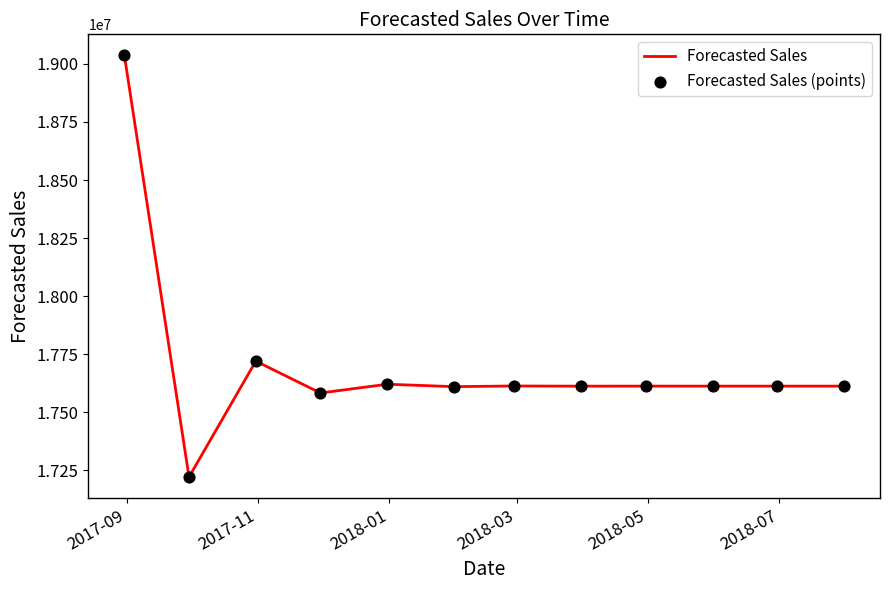

What is the greatest value displayed?

19036697.4